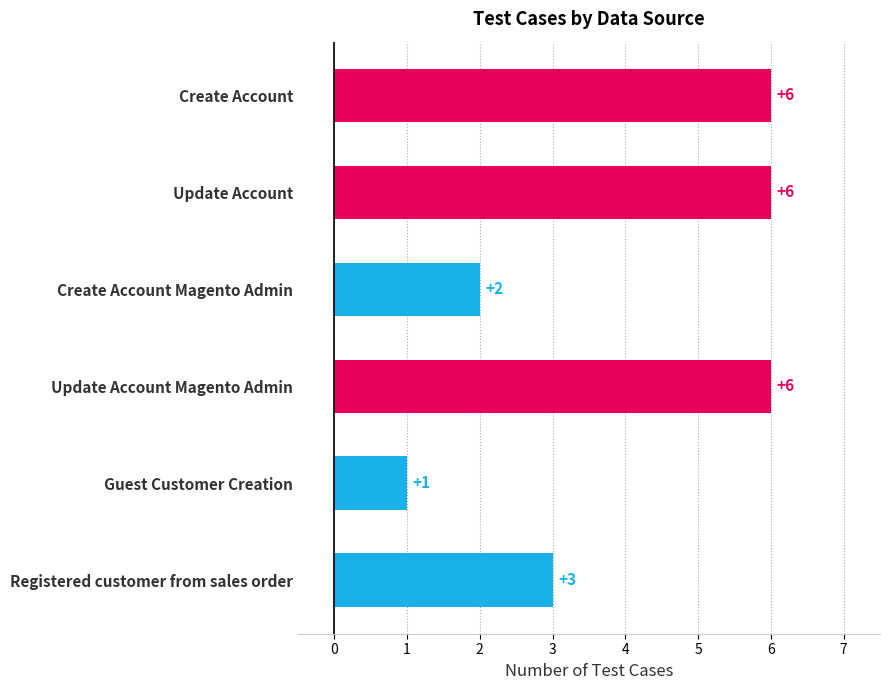

What is the change in value from Guest Customer Creation to Registered customer from sales order?

+2